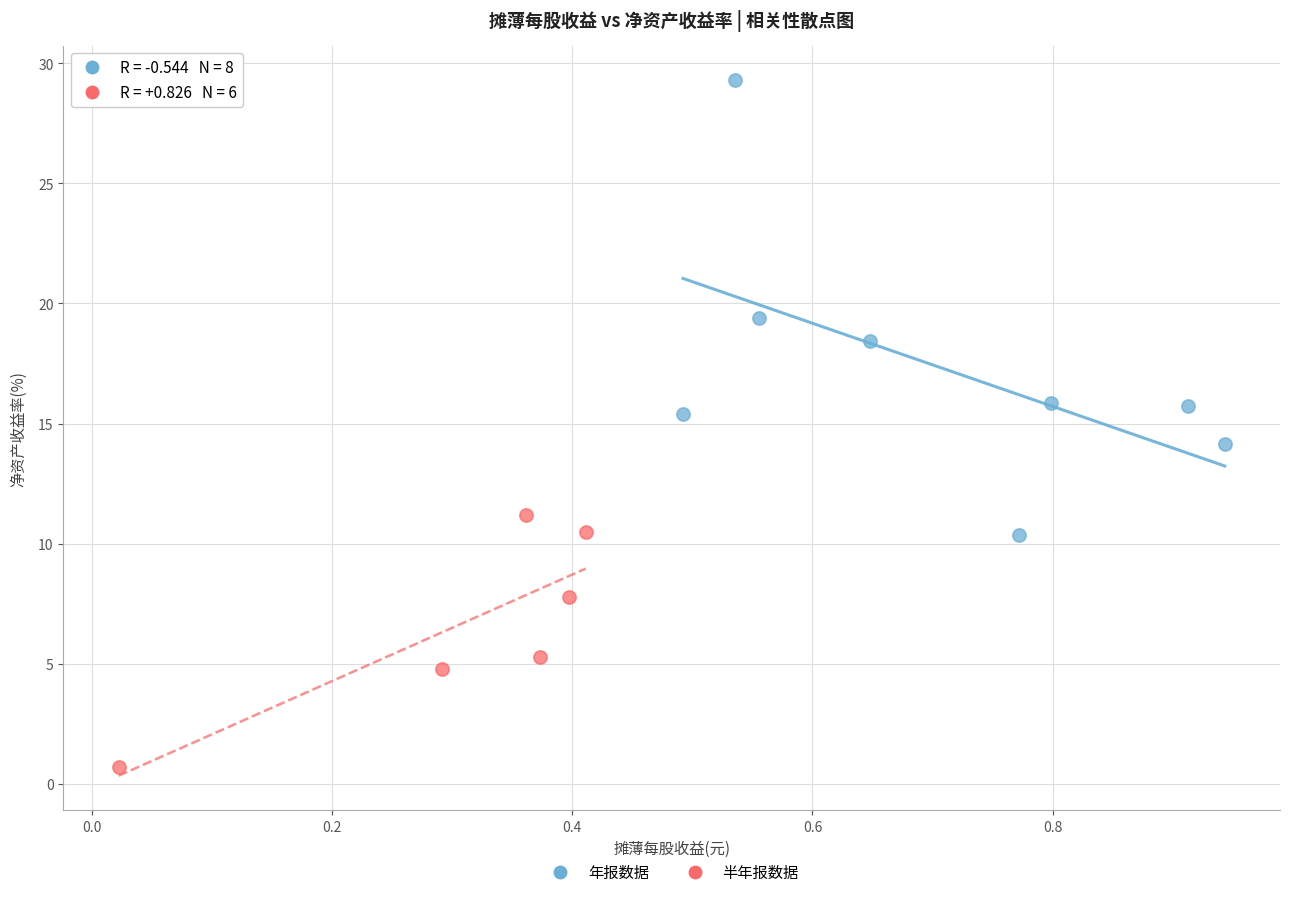

Which series reaches the maximum Y coordinate?

年报数据